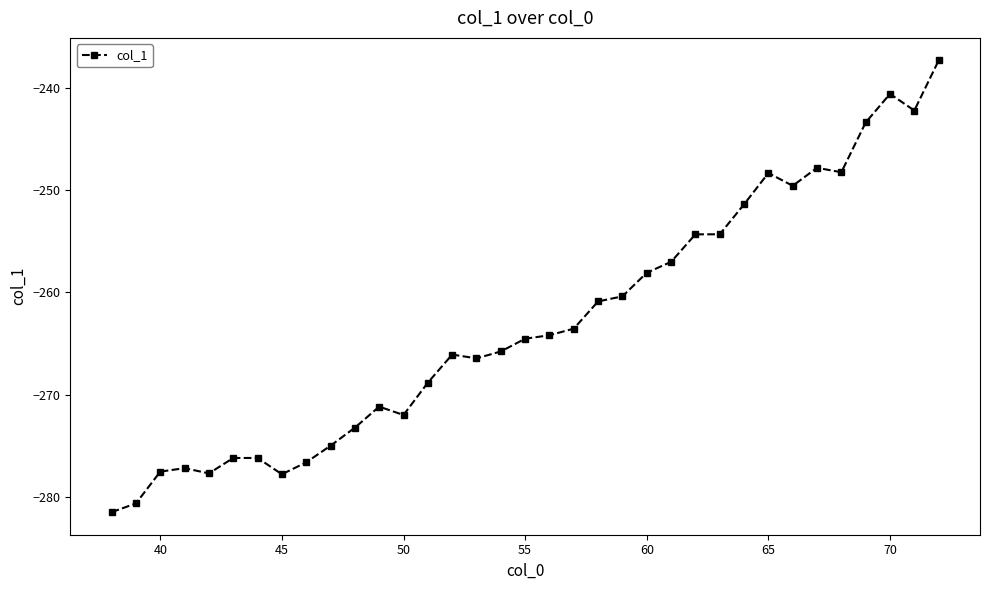

What is the value of the 9th point from the left?

-276.6